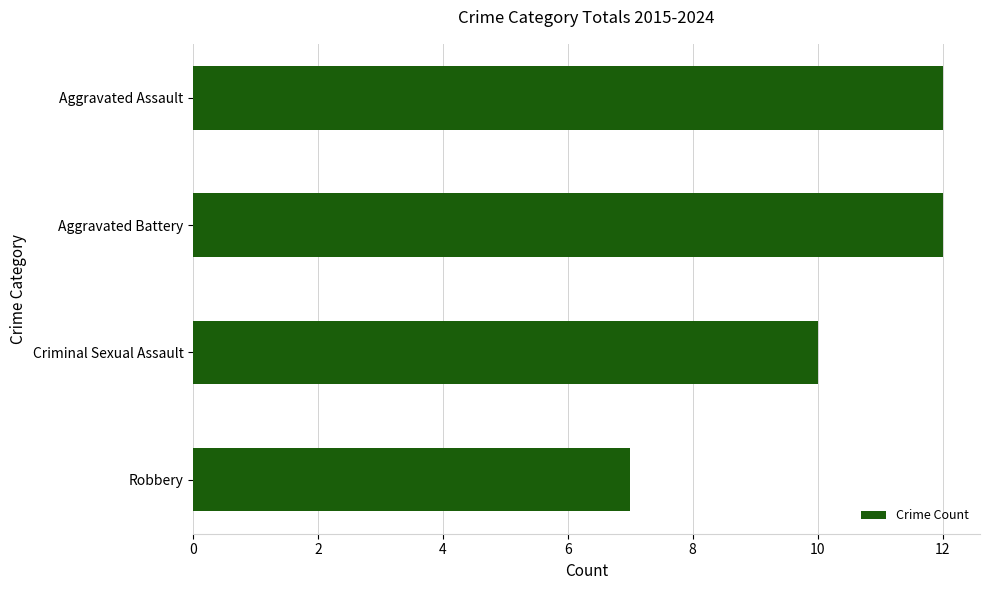

What is the sum of all values?

41